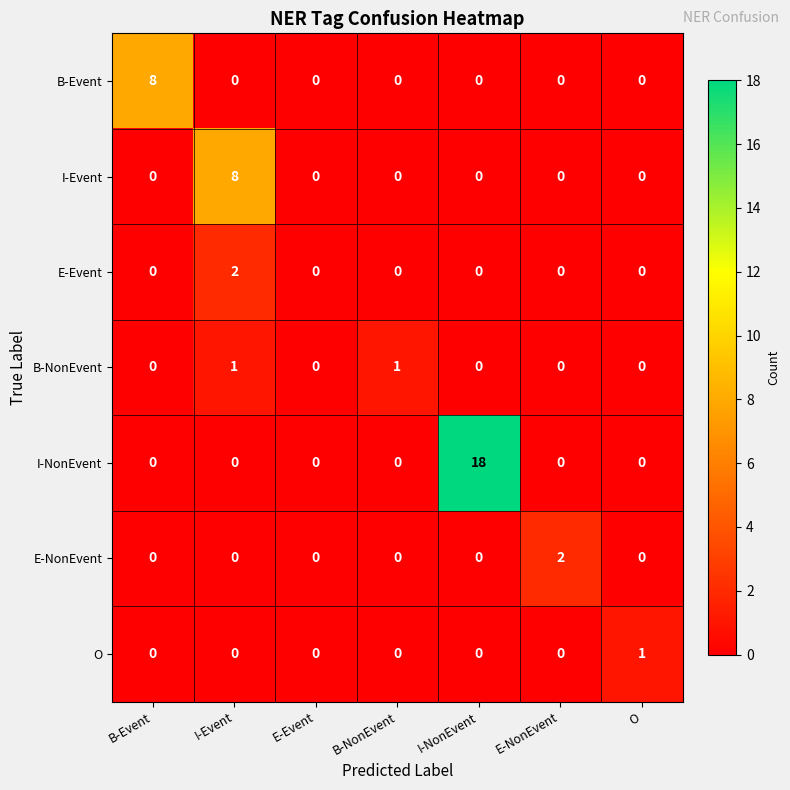

Which series has the largest total across all categories?

I-NonEvent